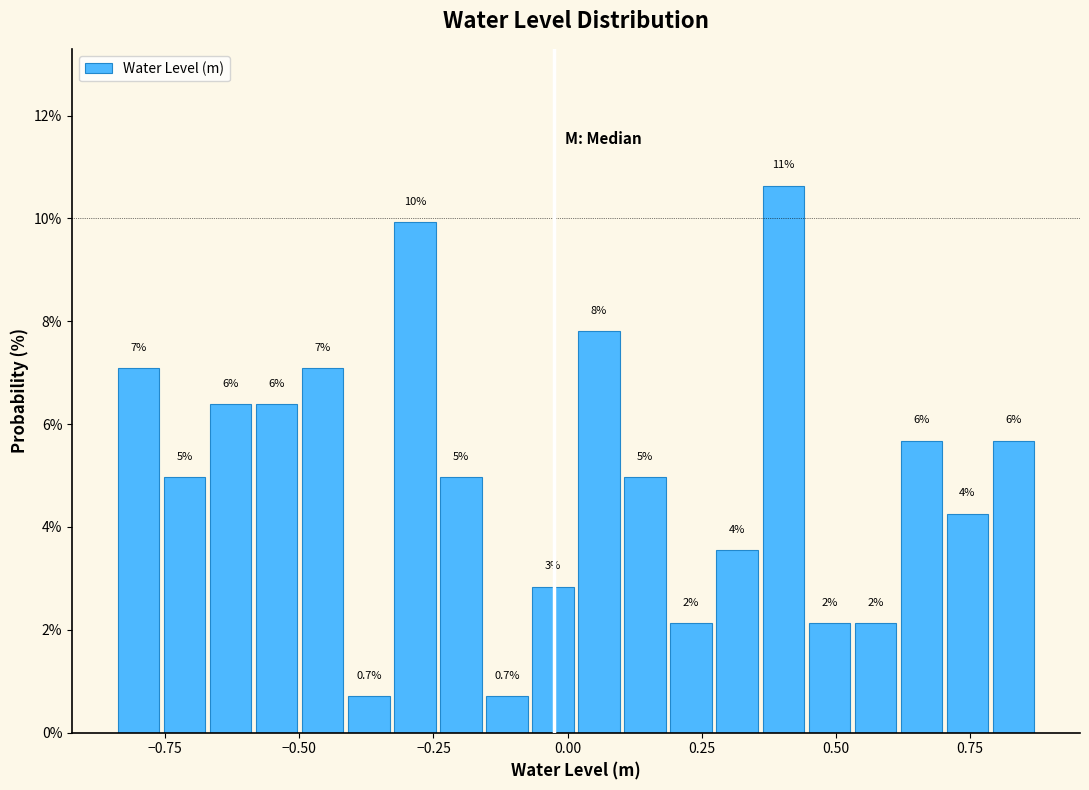

Around what value on the x-axis is the tallest bar? Give the approximate position of its centre, as read against the axis.

0.40